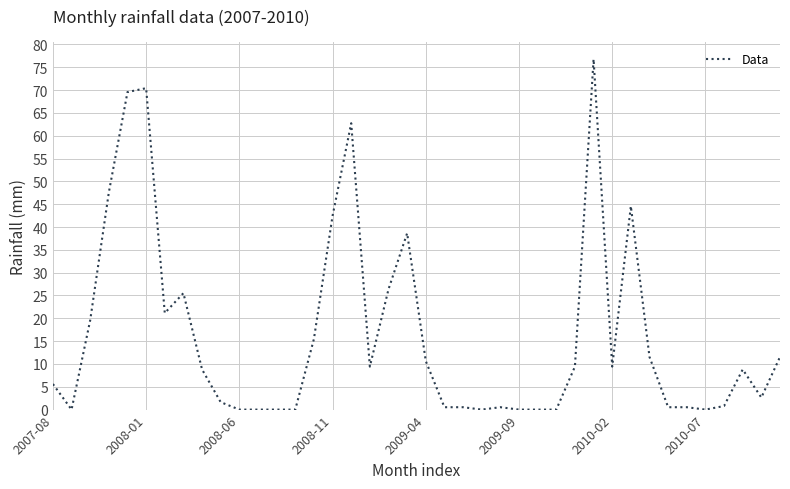

What is the sum of all values?

653.7